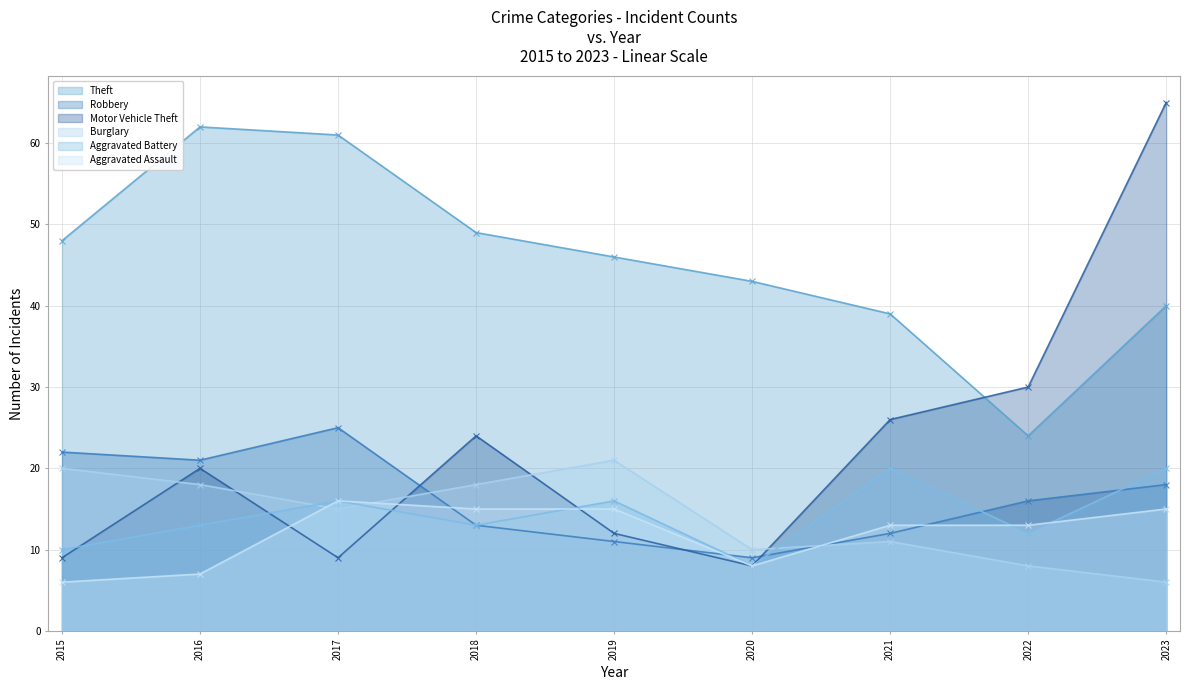

How many values in the Aggravated Battery series exceed 13?

4